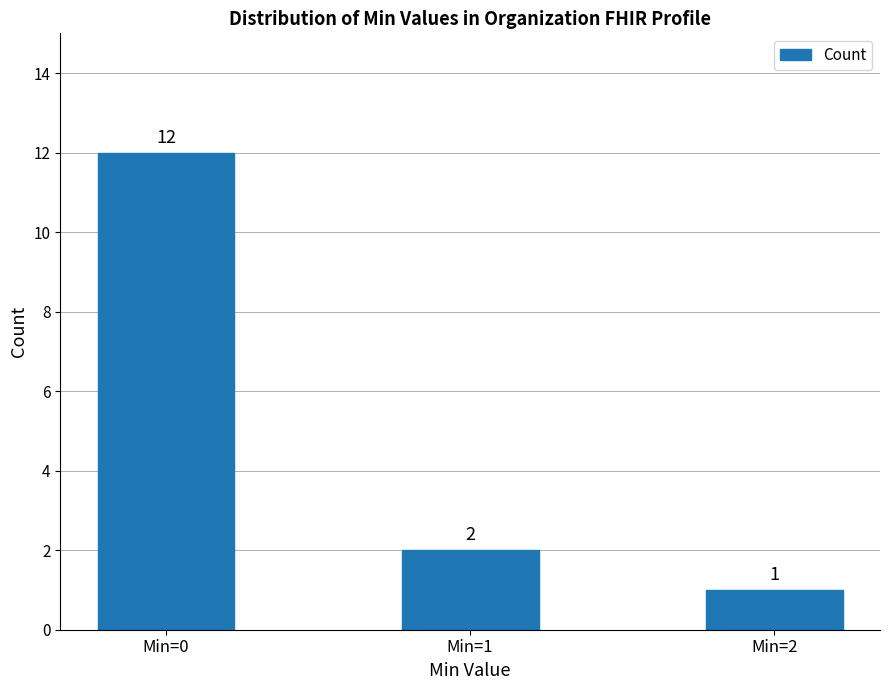

The chart shows a value of 12 at Min=0. True or false?

True